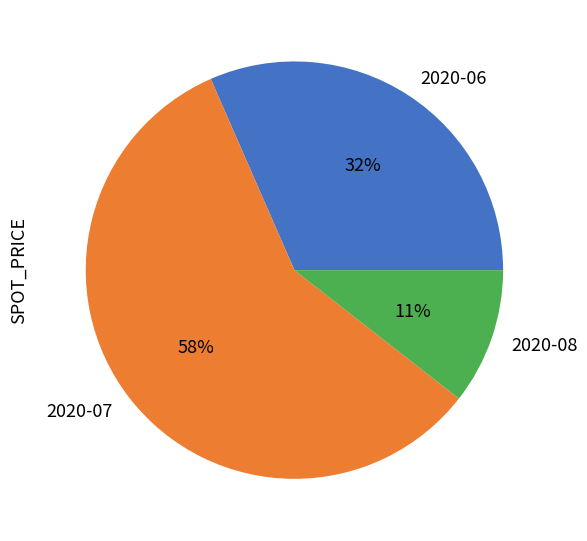

True or false: 2020-07 accounts for 65% of the total.

False